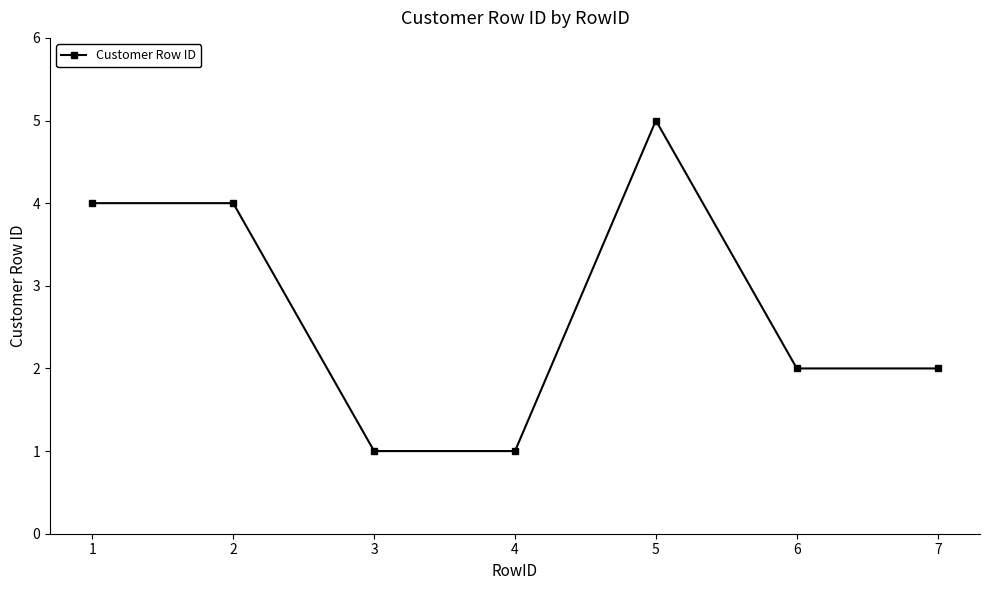

How many data points does each series have?

7